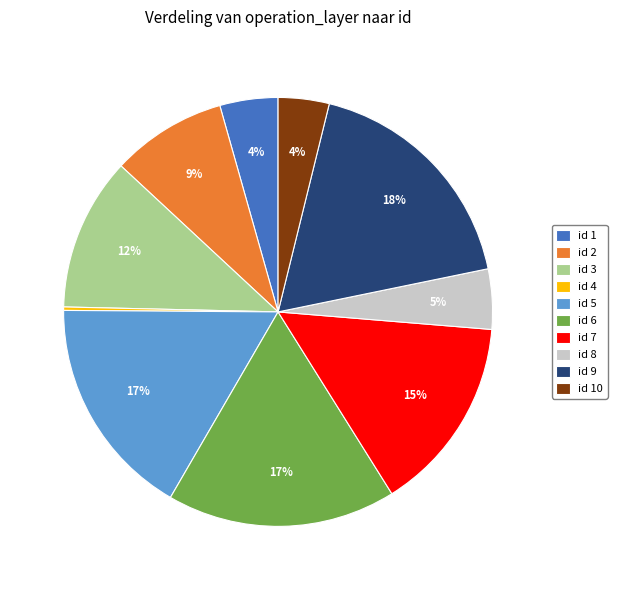

To the nearest percent, what is the difference between the largest and smallest slice percentages?

18%